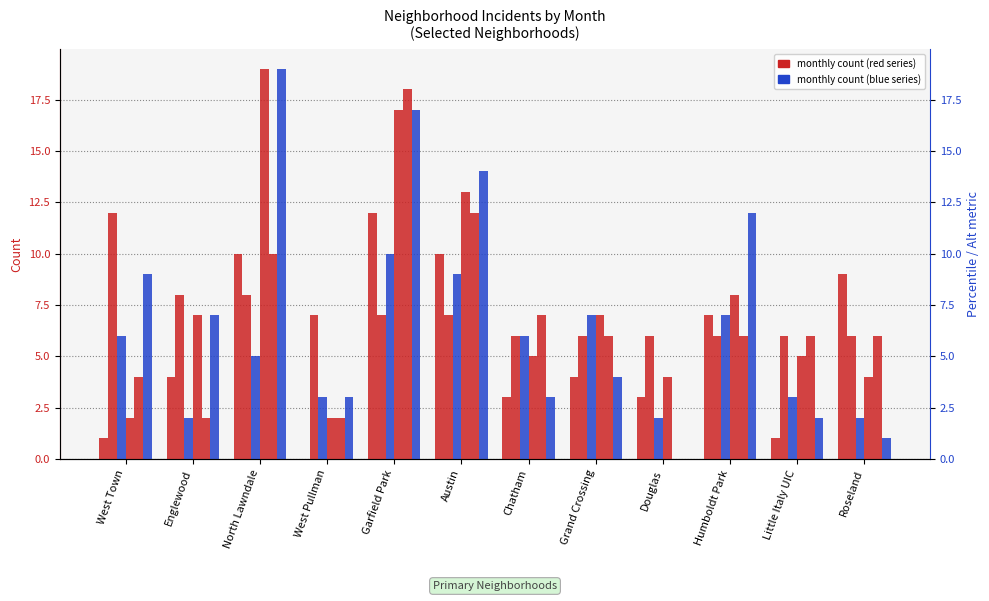

What position from the right is Grand Crossing?

5